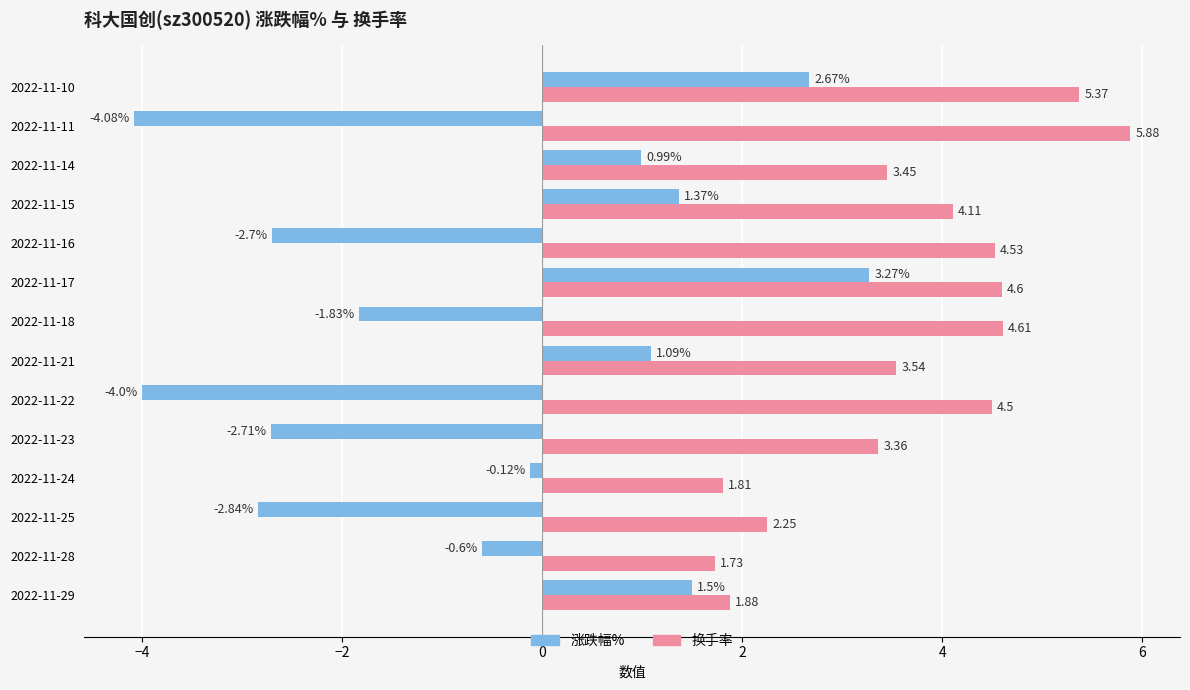

Which category has the highest value in the 涨跌幅% series?

2022-11-17